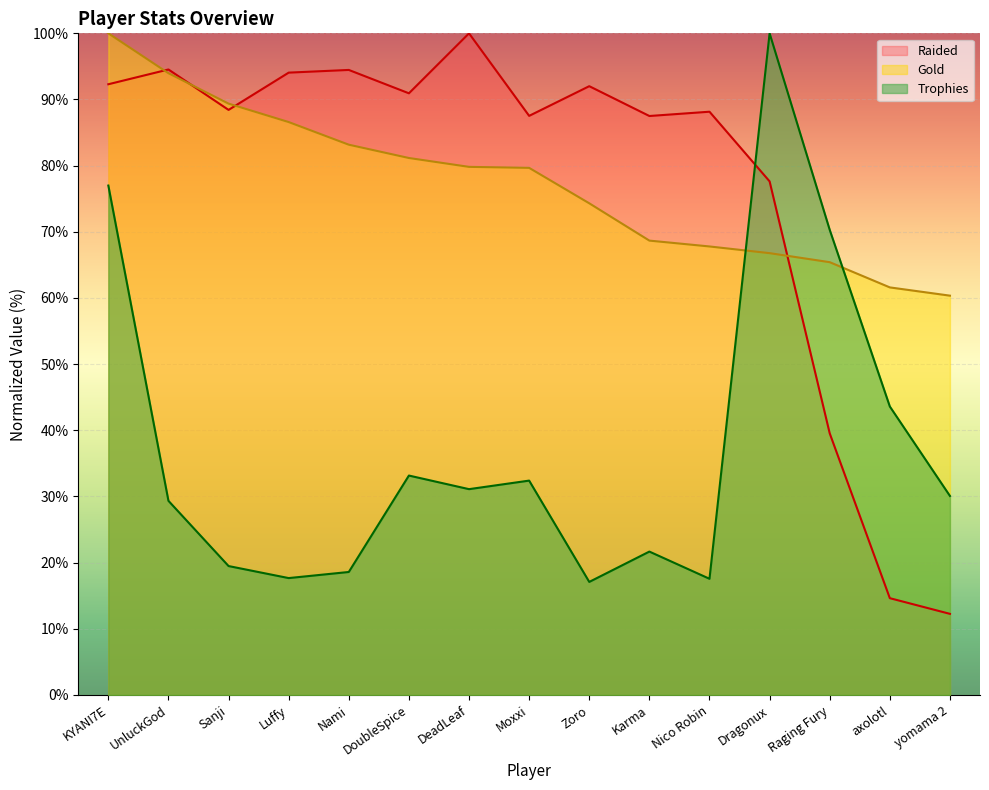

What position from the right is Dragonux?

4